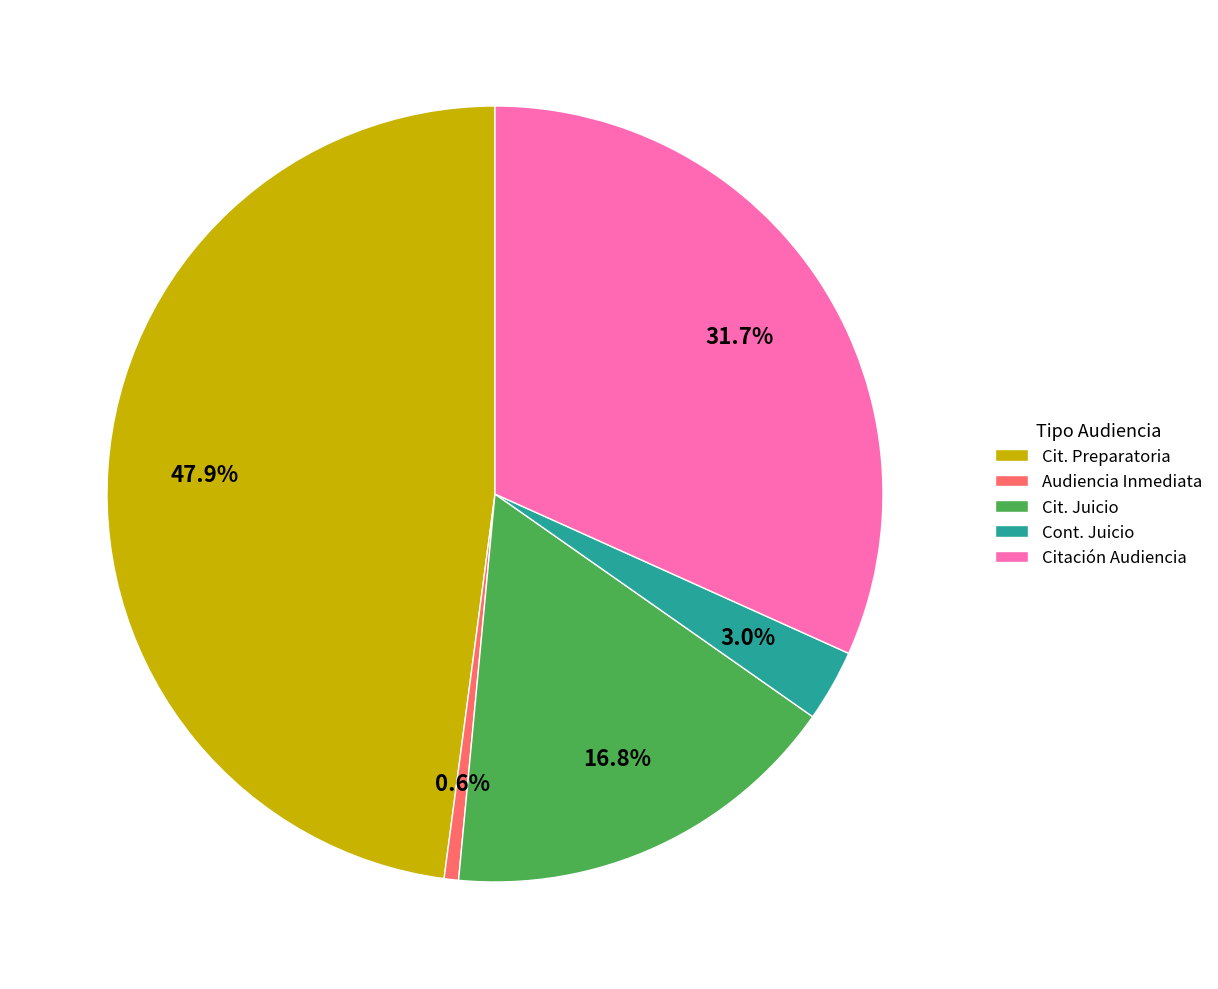

Between Citación Audiencia and Audiencia Inmediata, which is larger?

Citación Audiencia